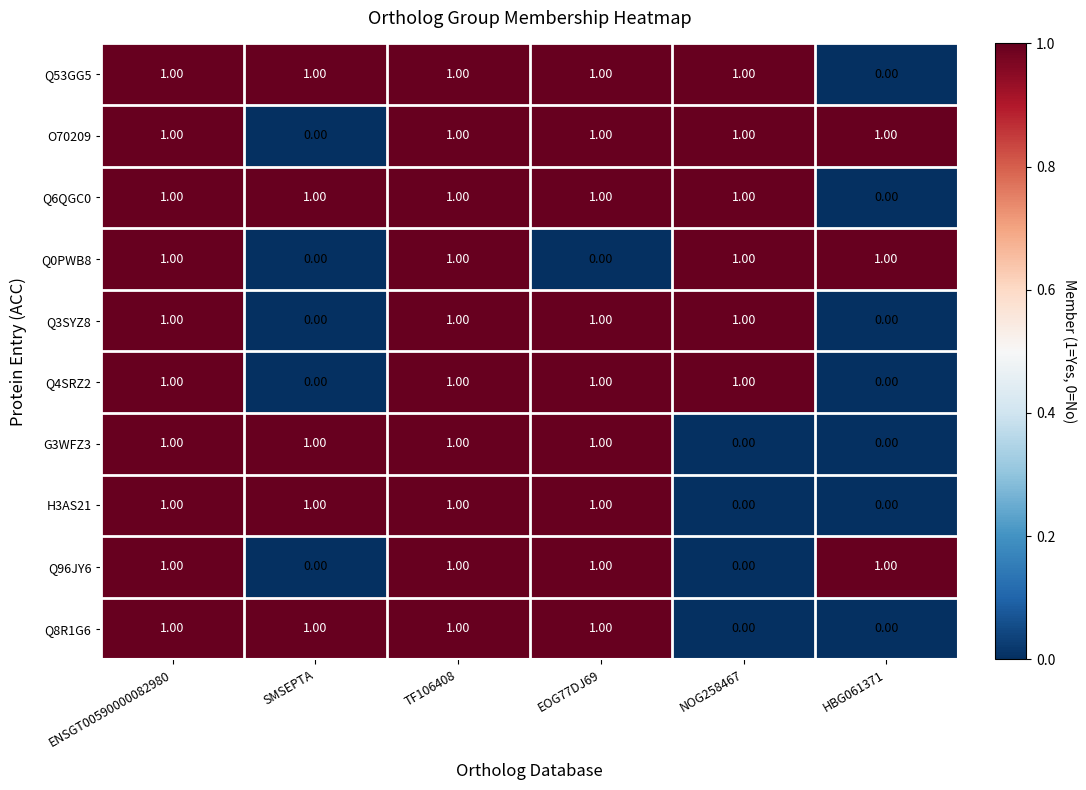

What is the total value across all series at TF106408?

10